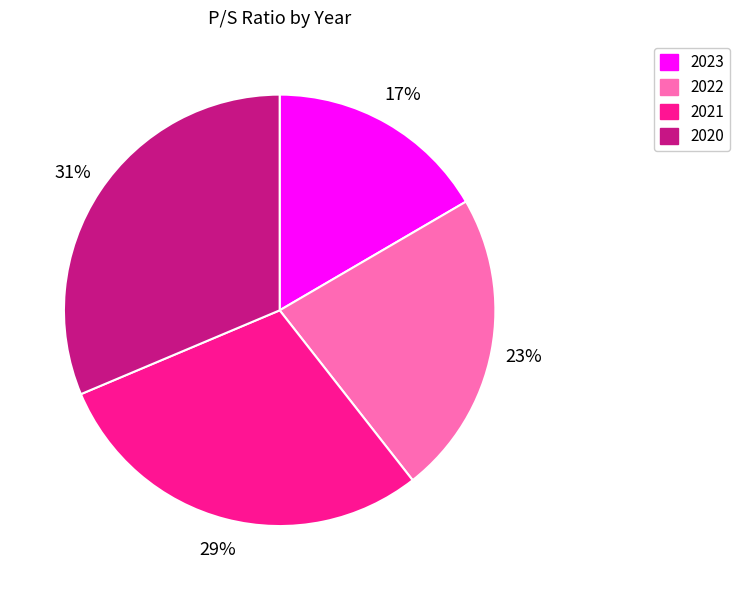

Rank the categories by value from highest to lowest.

2020, 2021, 2022, 2023